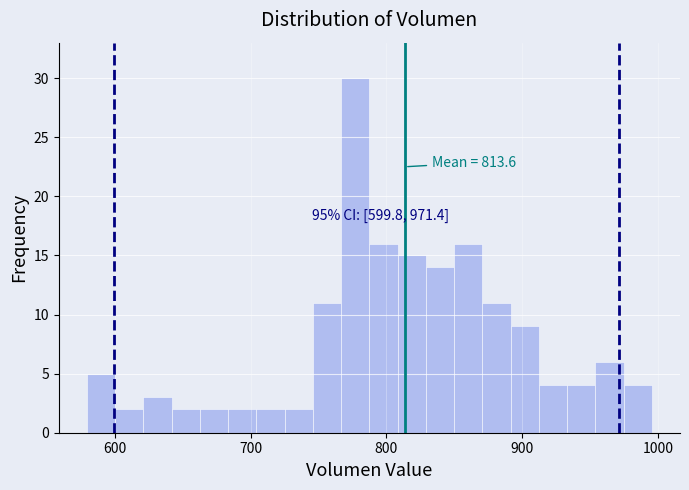

Read against the x-axis, roughly where is the centre of the tallest bar?

780